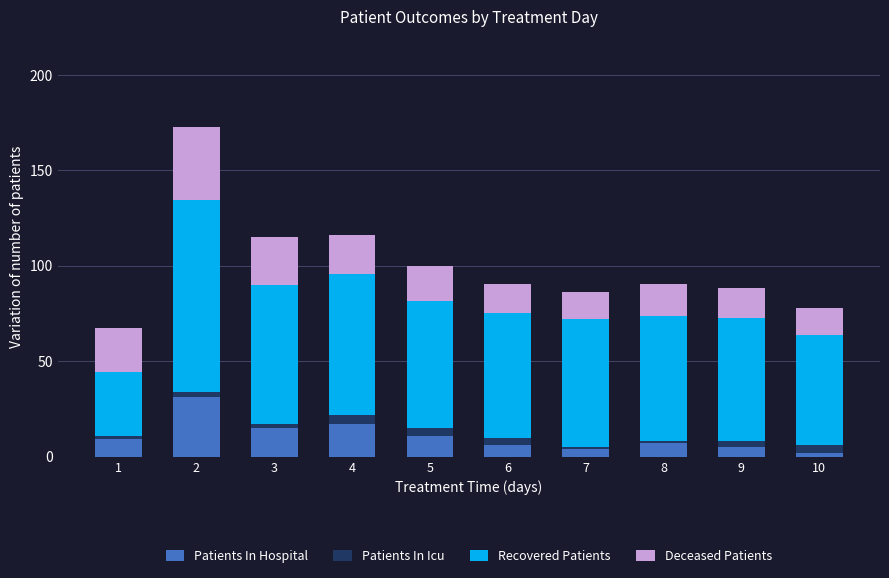

What is the maximum value for Patients In Hospital?

31.0